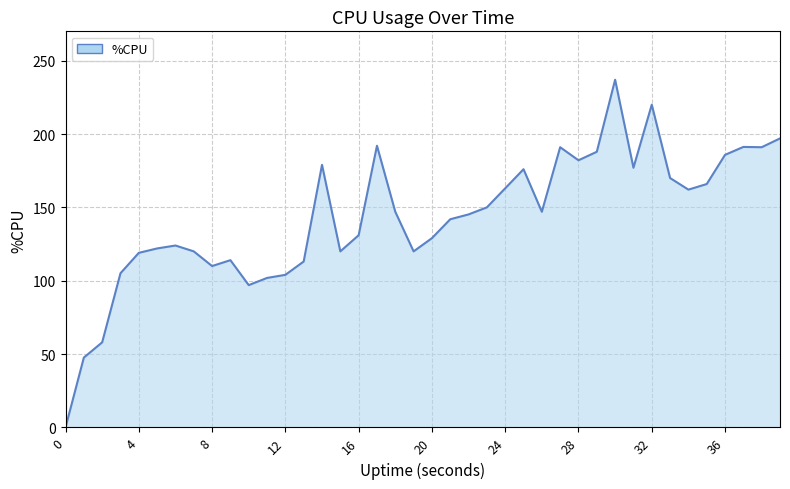

True or false: the data shows 185.8 at 36.

True